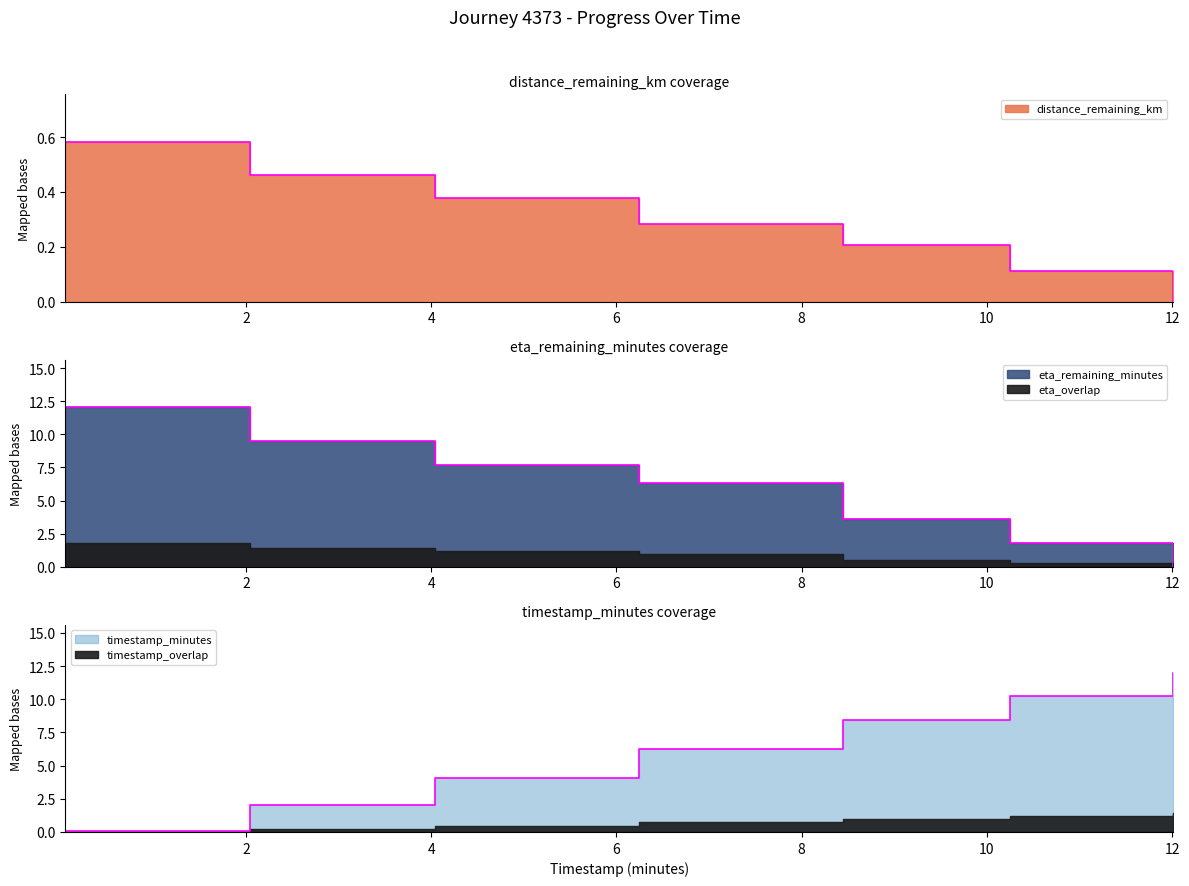

What is the greatest value displayed?

12.0